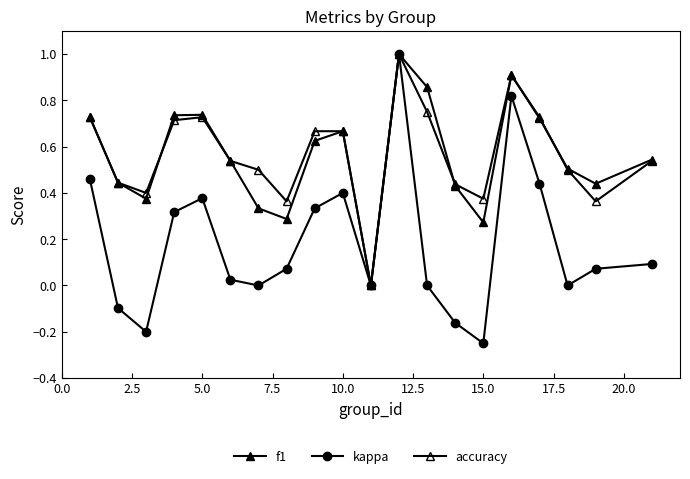

Count the number of categories in the chart.

20